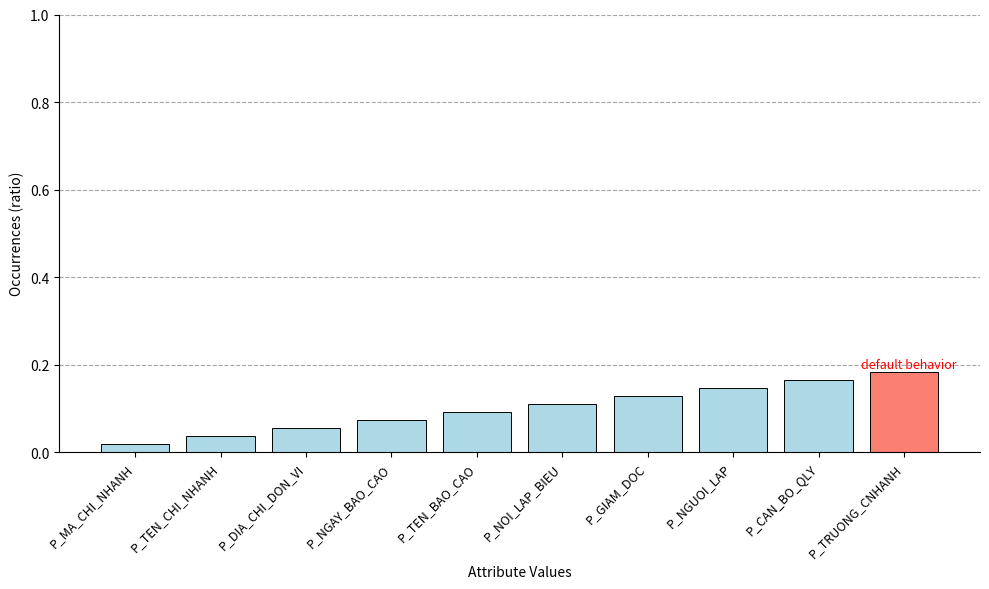

List the labels in order of value, smallest first.

P_MA_CHI_NHANH, P_TEN_CHI_NHANH, P_DIA_CHI_DON_VI, P_NGAY_BAO_CAO, P_TEN_BAO_CAO, P_NOI_LAP_BIEU, P_GIAM_DOC, P_NGUOI_LAP, P_CAN_BO_QLY, P_TRUONG_CNHANH